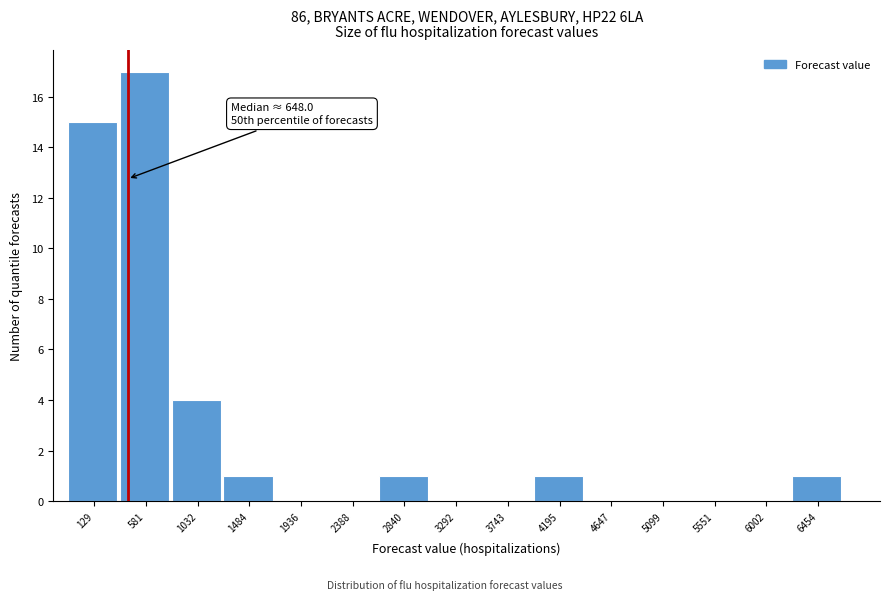

Reading left to right, extract all data points from this chart.

129=15	581=17	1032=4	1484=1	1936=0	2388=0	2840=1	3292=0	3743=0	4195=1	4647=0	5099=0	5551=0	6002=0	6454=1